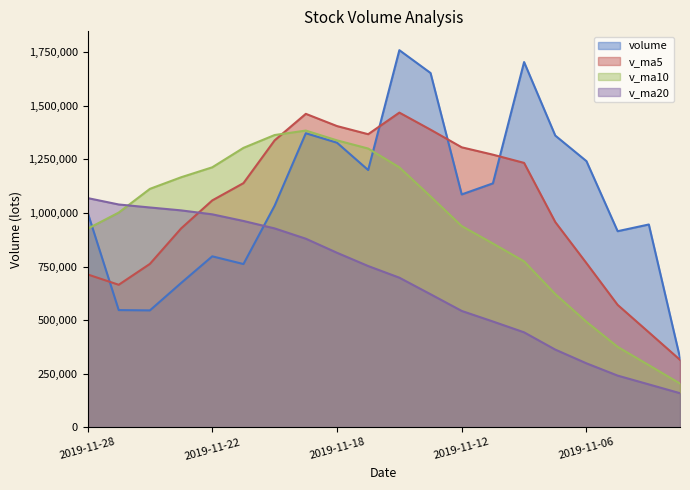

Which series has the widest spread of values?

volume